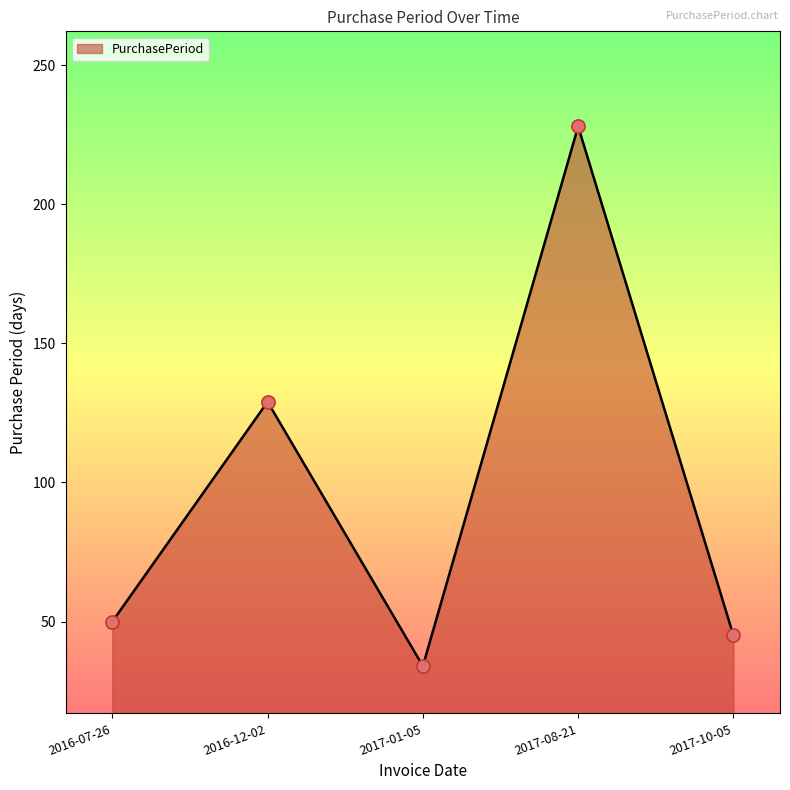

Approximately how many times larger is the value at 2016-07-26 compared to 2017-01-05?

1.5